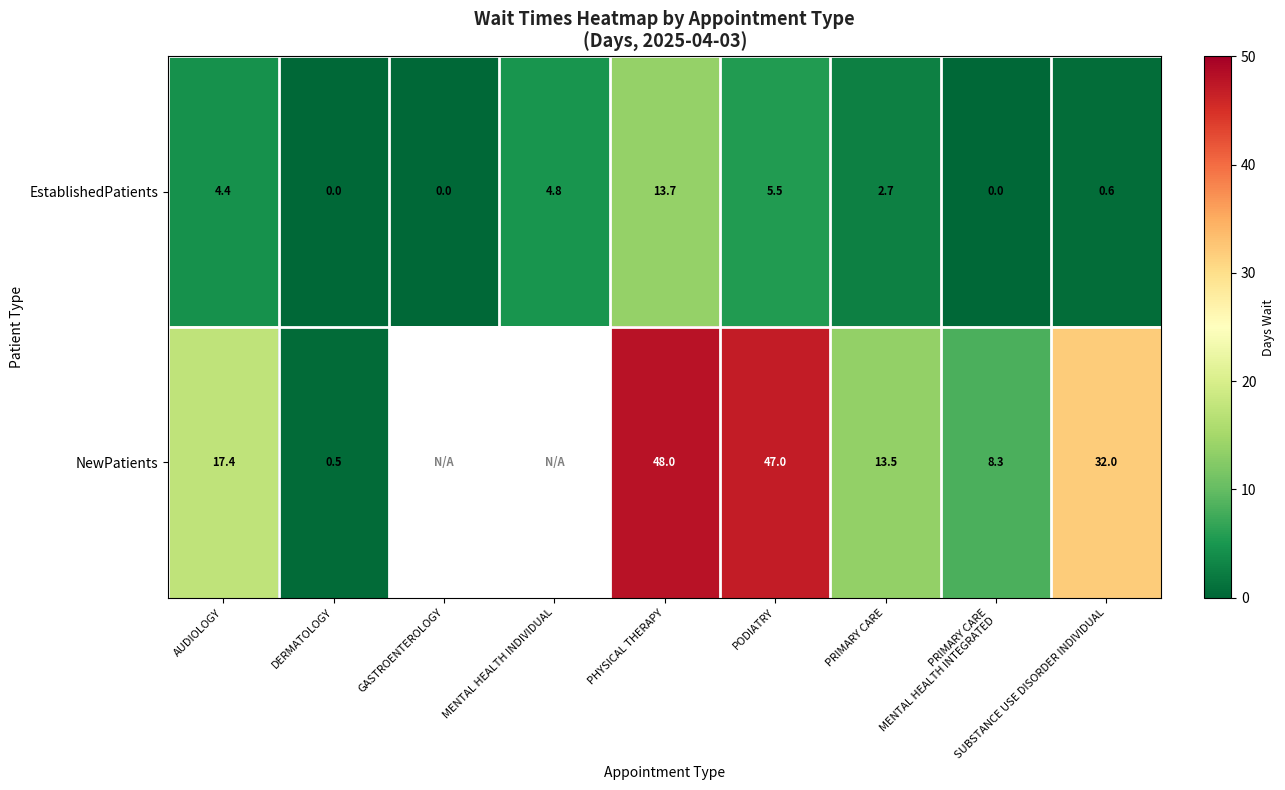

At how many categories does at least one series exceed 5?

6